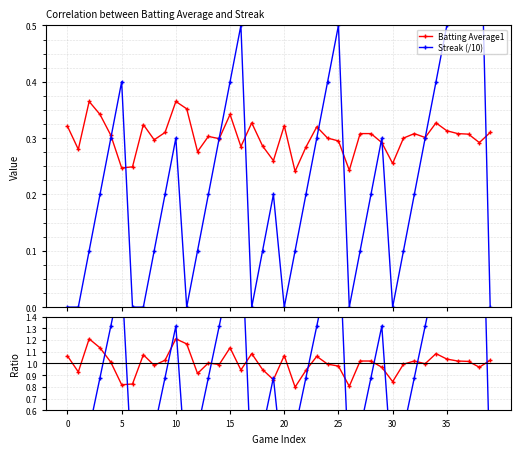

Which series changed the most between 16 and 20?

Streak (/10)